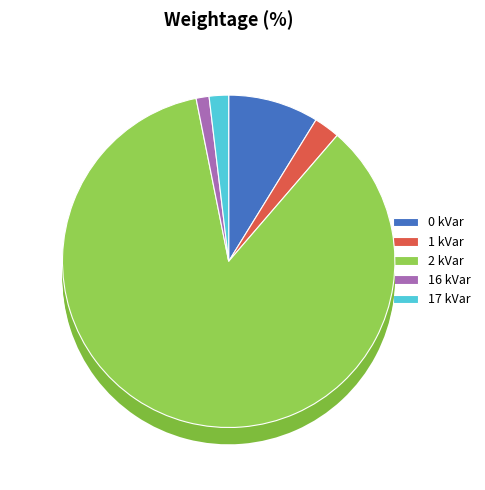

Is it true that 17 kVar is 1% of the pie?

False